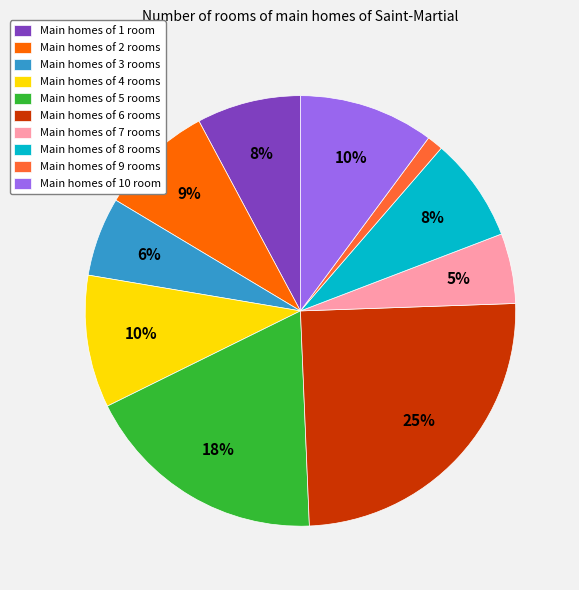

To the nearest percent, what percentage of the pie is Main homes of 10 room?

10%